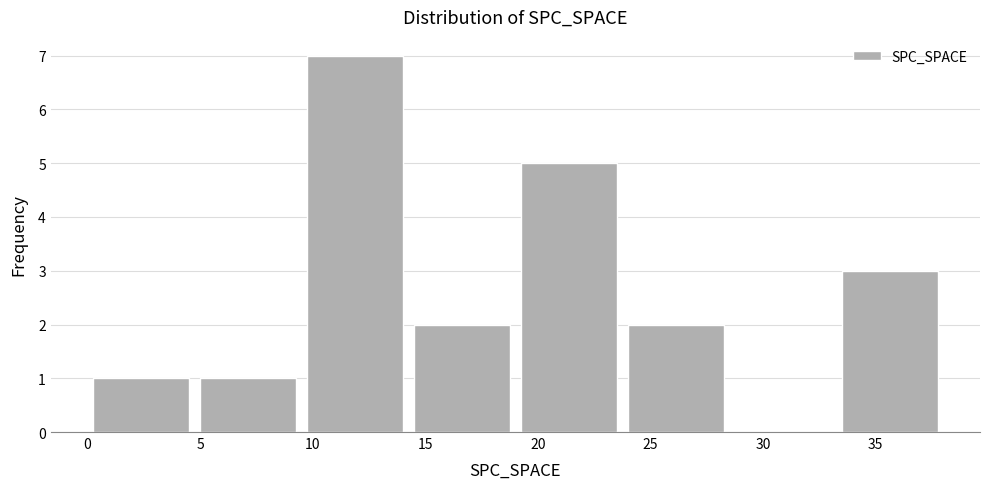

Which range on the x-axis has the tallest bar?

9.50 to 14.25